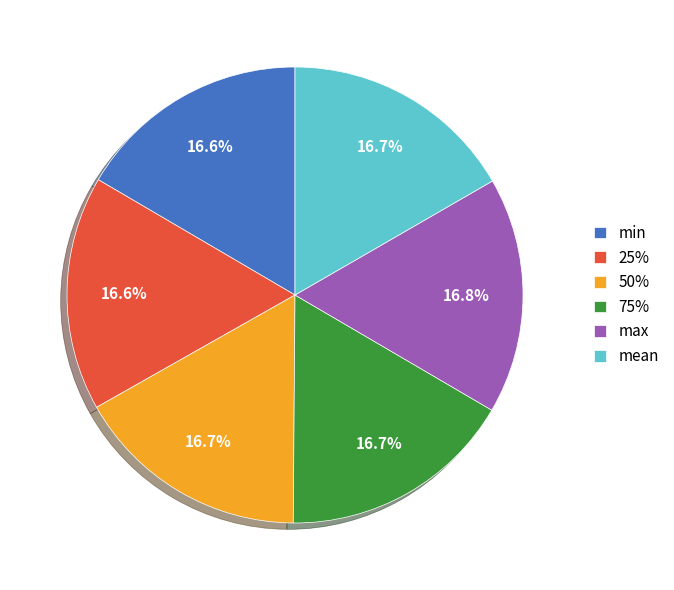

Does any single category account for the majority?

No